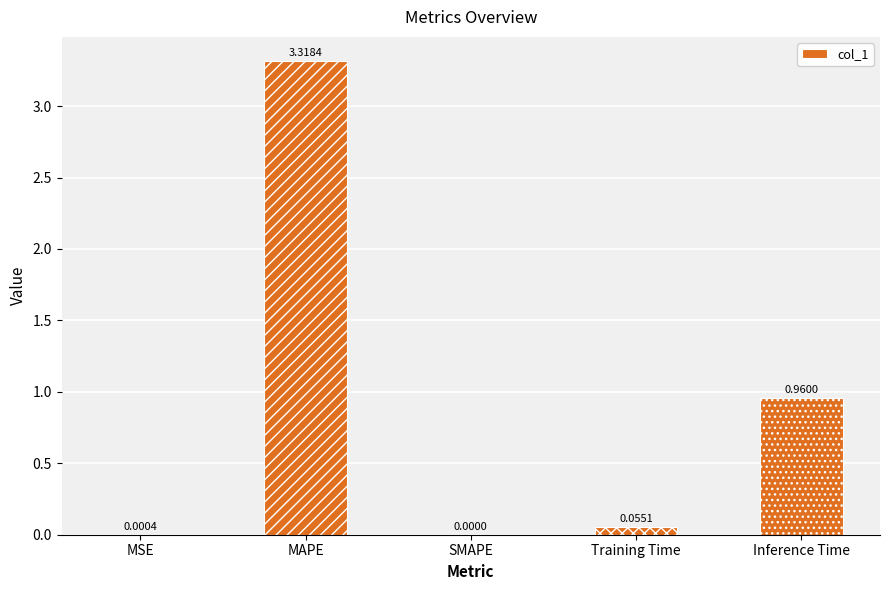

What is the change in value from SMAPE to Training Time?

+0.1